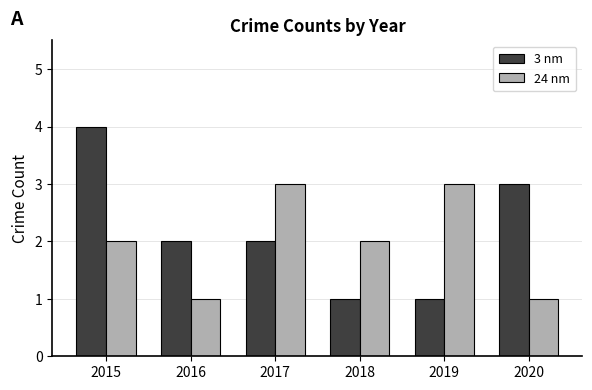

How many bars are there in total?

12